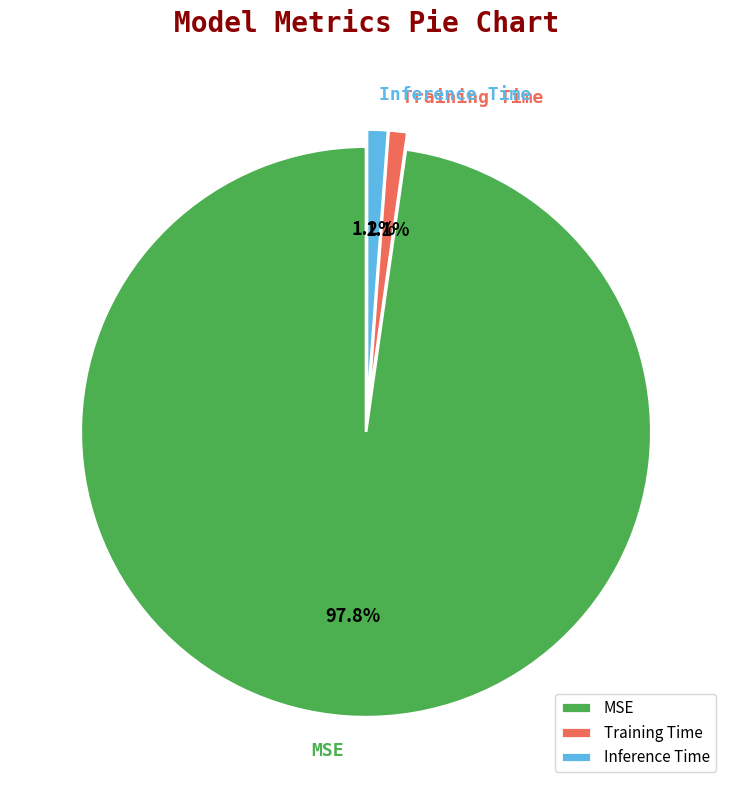

Does MSE account for over 50% of the chart?

Yes